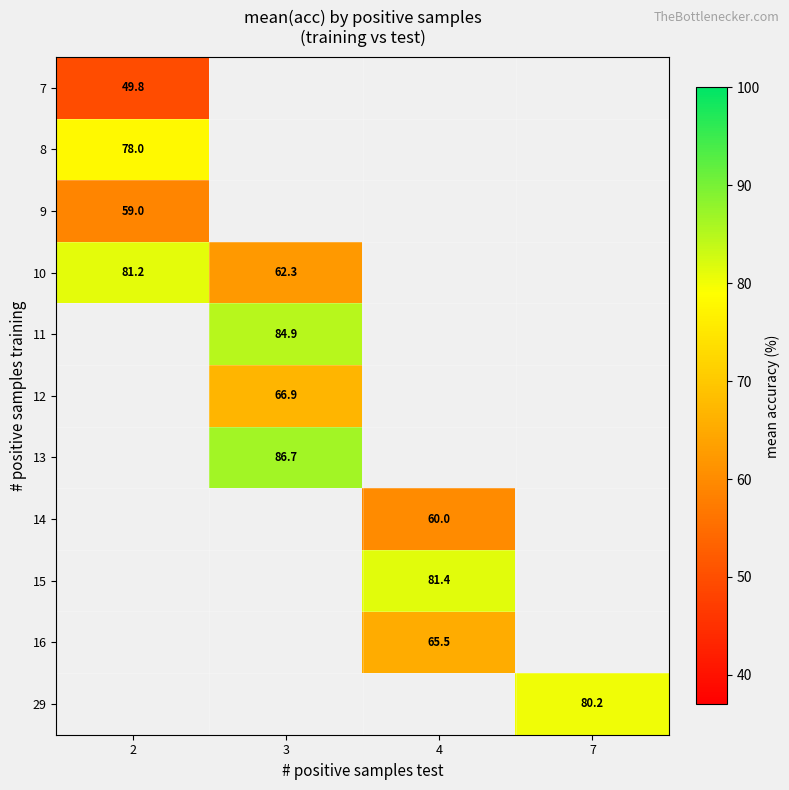

Which category has the highest value across all series?

3